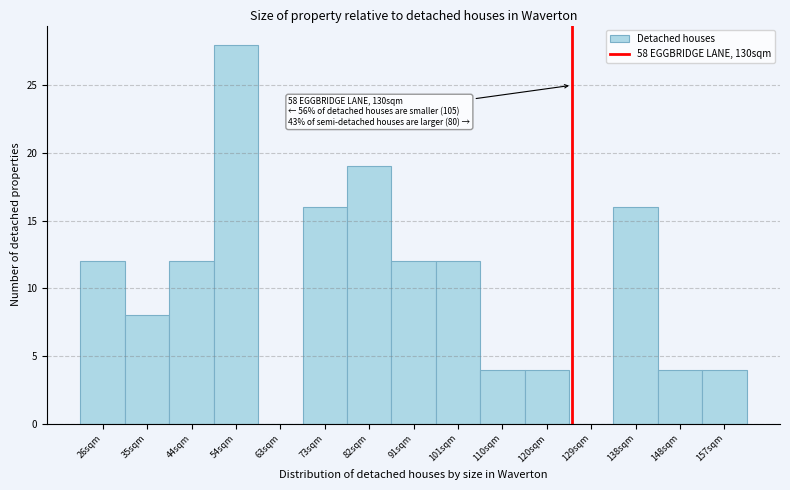

Reading left to right, what are all the values shown in this chart?

26sqm=12	35sqm=8	44sqm=12	54sqm=28	63sqm=0	73sqm=16	82sqm=19	91sqm=12	101sqm=12	110sqm=4	120sqm=4	129sqm=0	138sqm=16	148sqm=4	157sqm=4